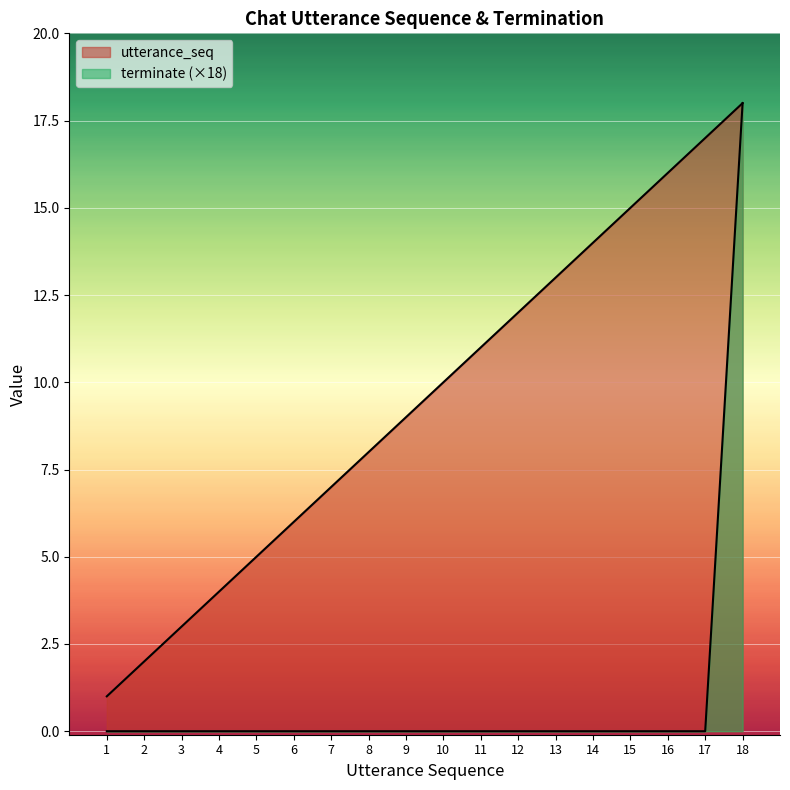

What is the difference between the maximum and second lowest values in the terminate series?

18